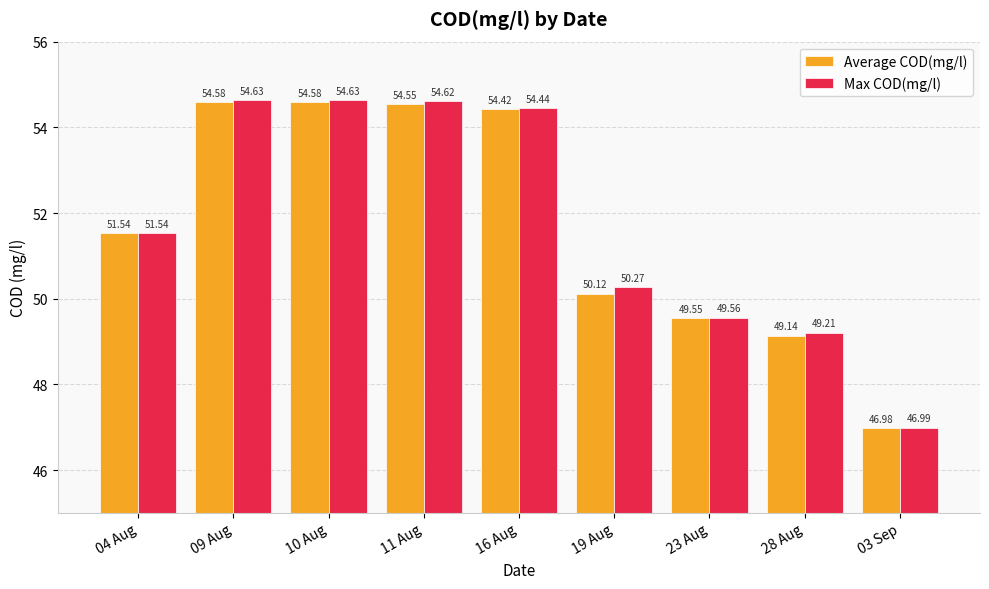

Rank the series at 03 Sep from lowest to highest value.

Average COD(mg/l), Max COD(mg/l)